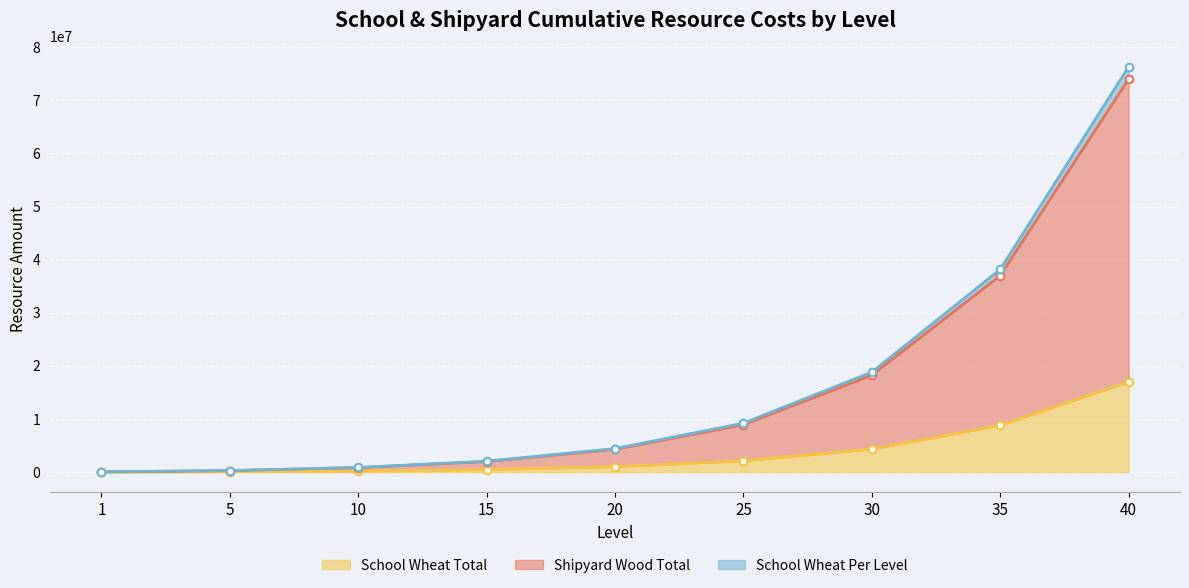

At which category is the sum across all series the highest?

40